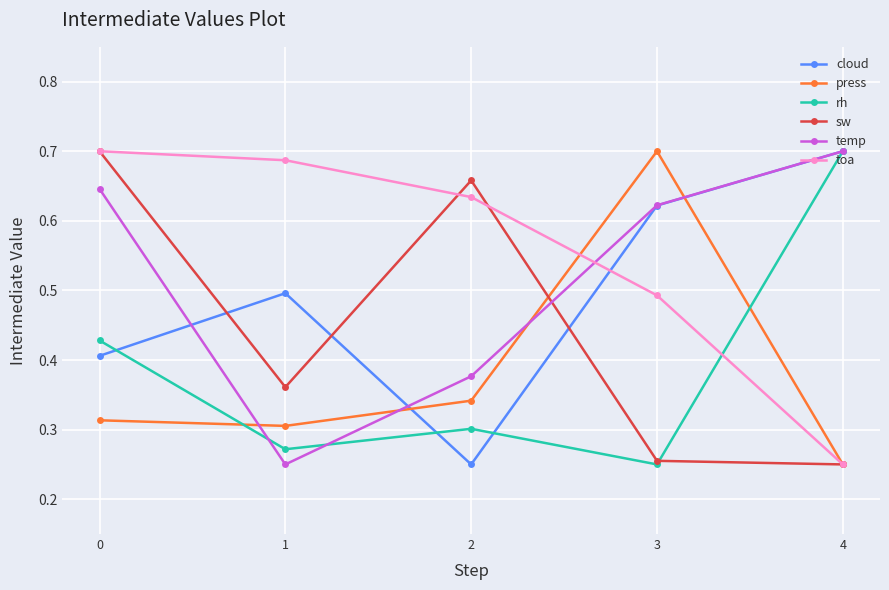

Which series has the largest total across all categories?

toa